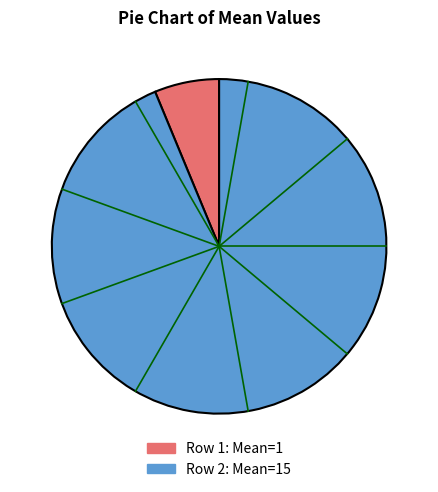

Count the number of slices in the pie.

2